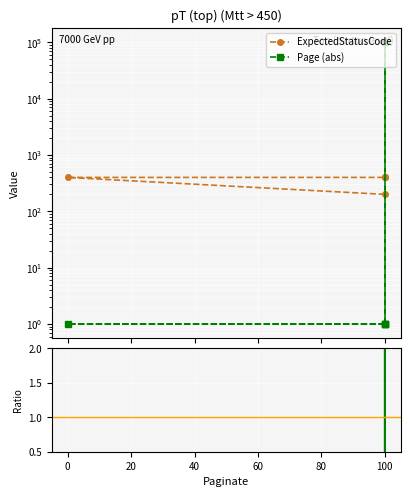

The ExpectedStatusCode series shows 140.6 at 0. True or false?

False